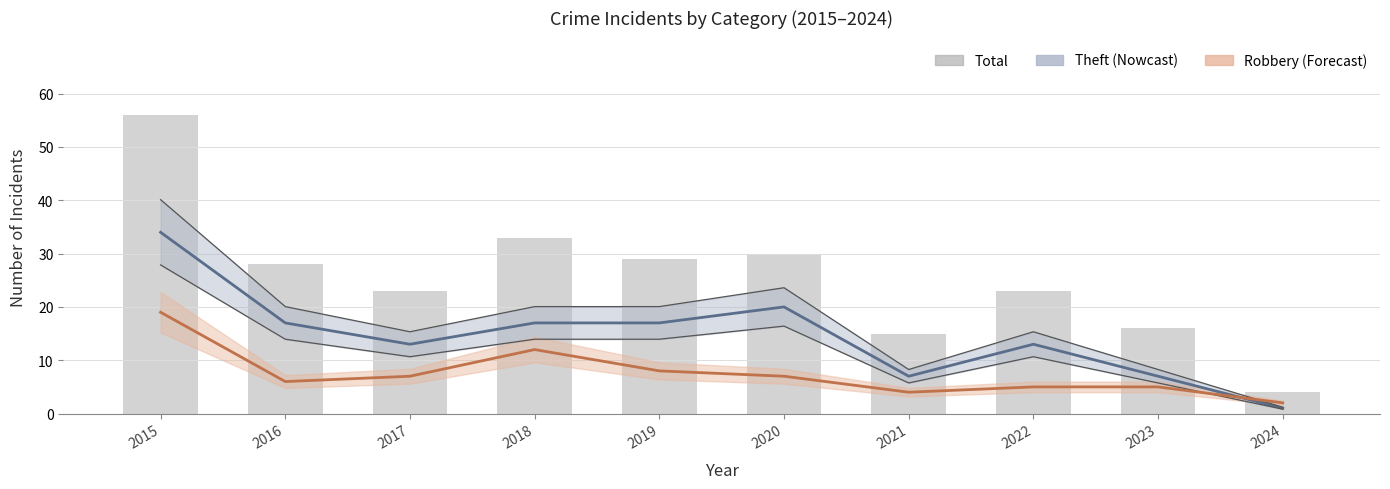

What is the difference between the second highest and second lowest values?

18